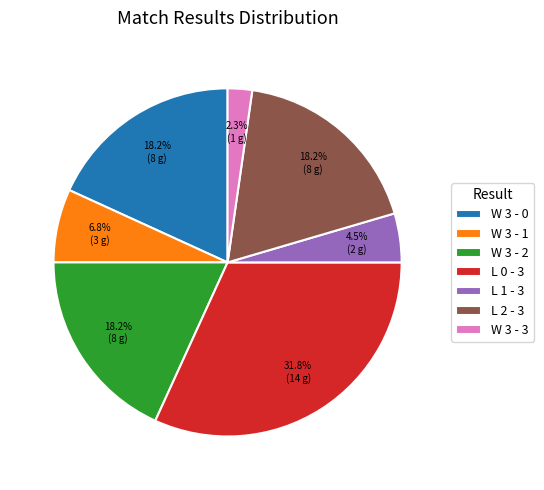

Count the number of slices in the pie.

7